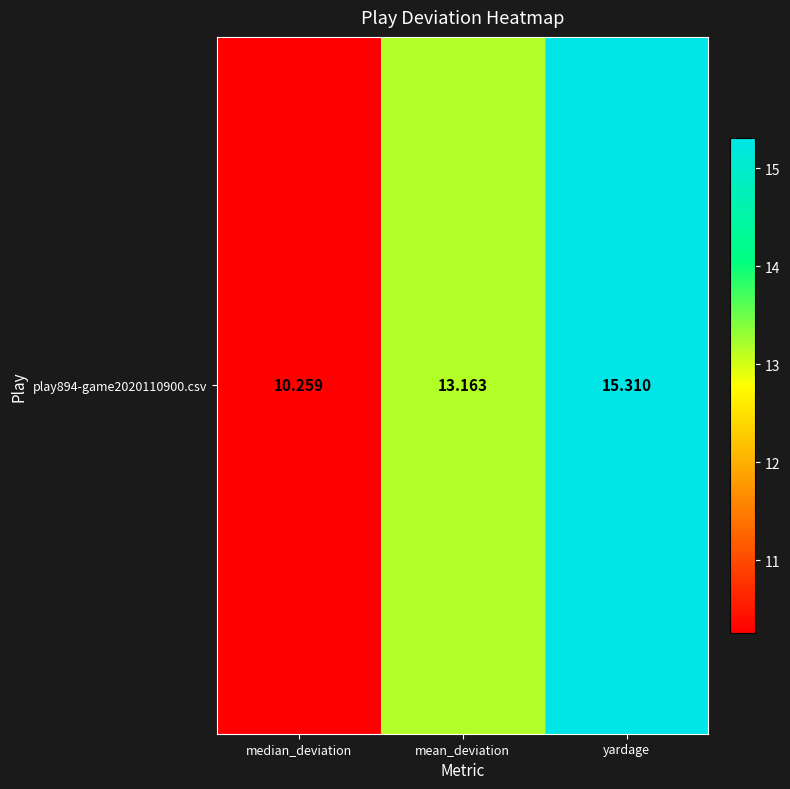

What is the ratio of the value at mean_deviation to the value at yardage?

0.9